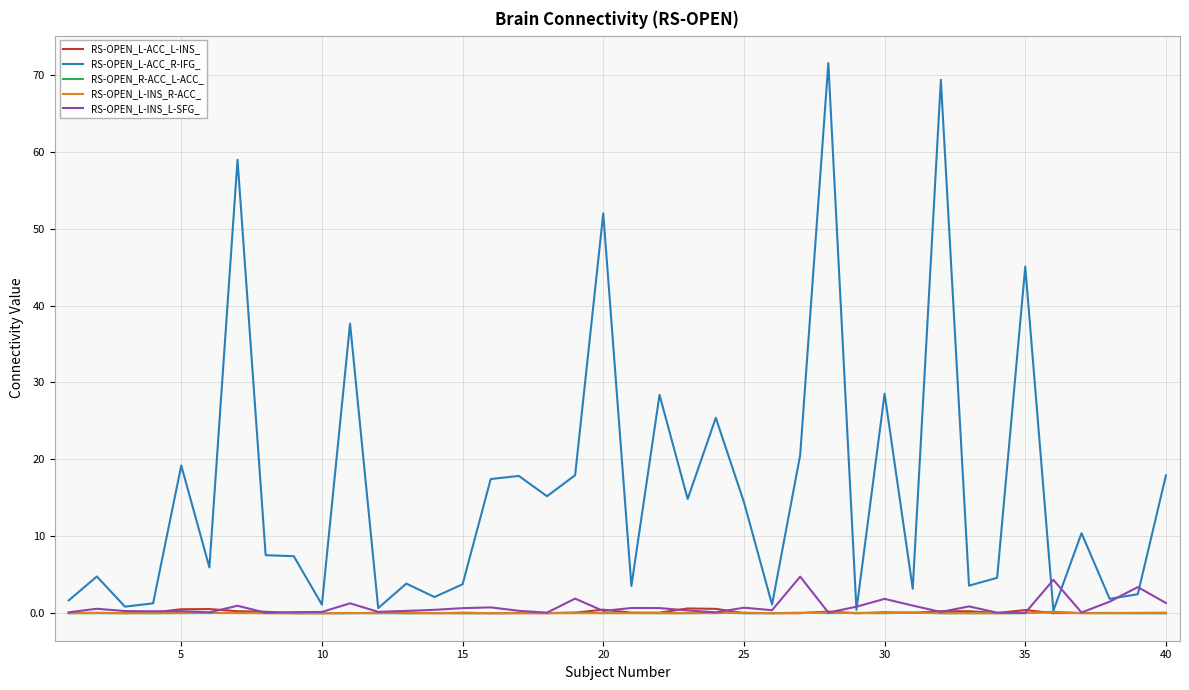

Count the number of data series in this chart.

5